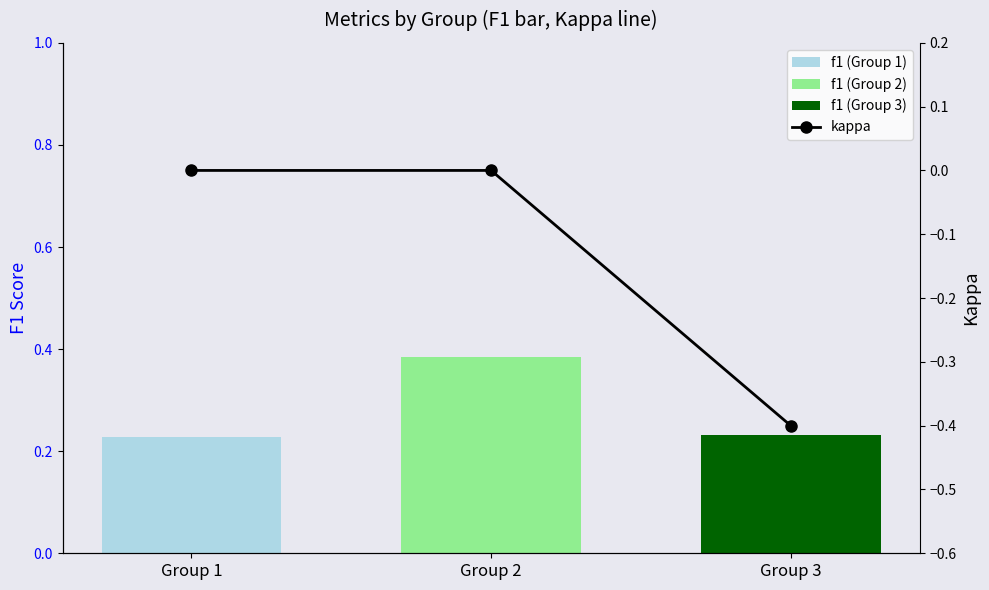

List the labels in order of value, largest first.

Group 1, Group 2, Group 3